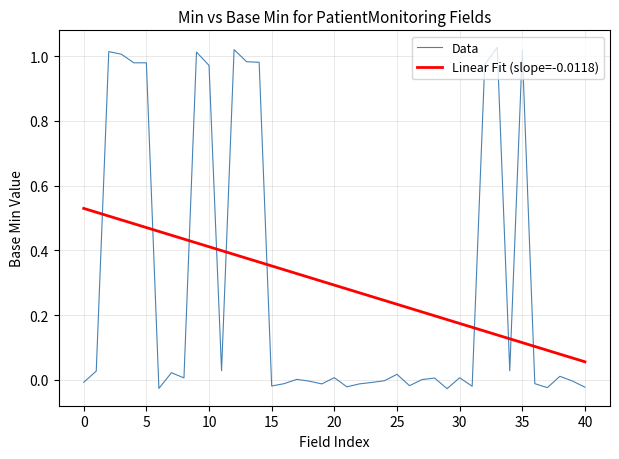

After their last crossing, which series has the higher values: Data or Linear Fit (slope=-0.0118)?

Linear Fit (slope=-0.0118)